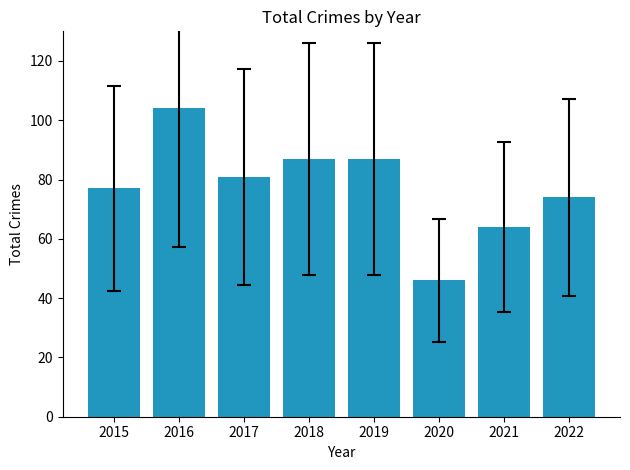

Reading left to right, extract all data points from this chart.

2015=77	2016=104	2017=81	2018=87	2019=87	2020=46	2021=64	2022=74